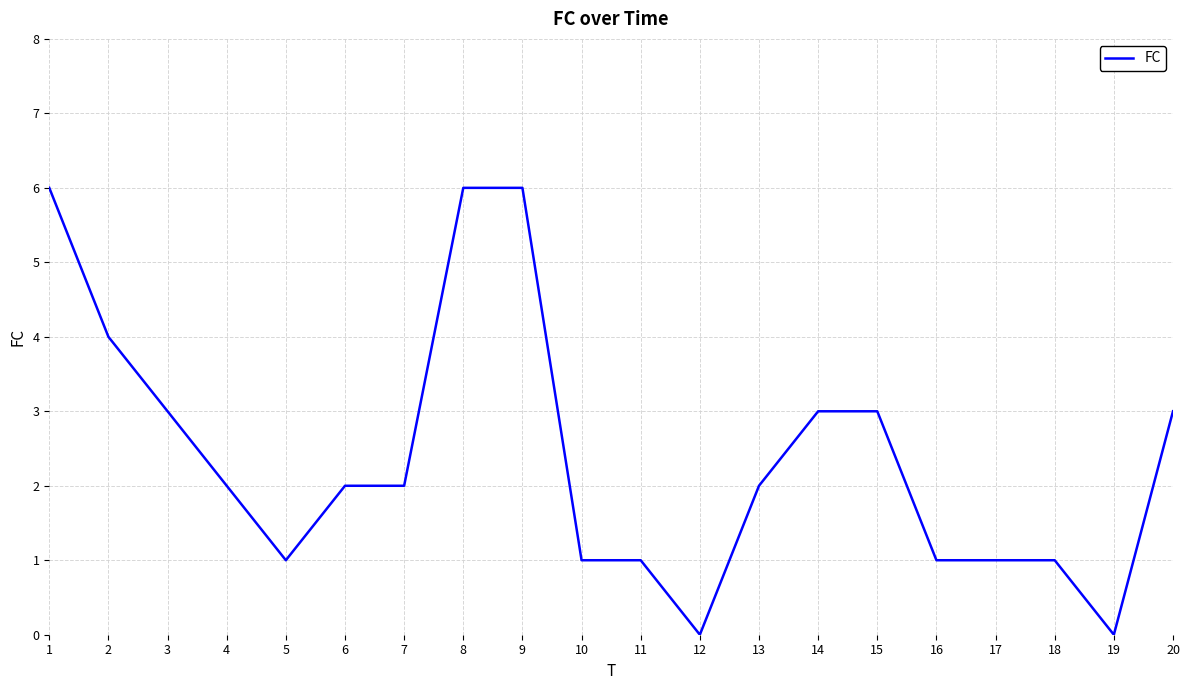

Reading left to right, what are all the values shown in this chart?

6	4	3	2	1	2	2	6	6	1	1	0	2	3	3	1	1	1	0	3